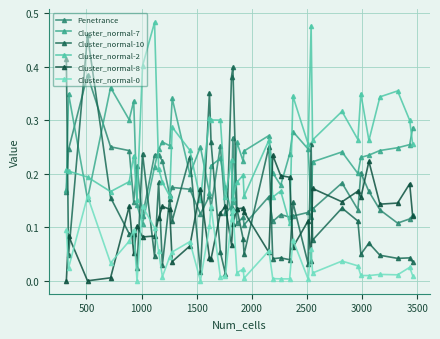

Where is the first local minimum for Cluster_normal-2?

1500